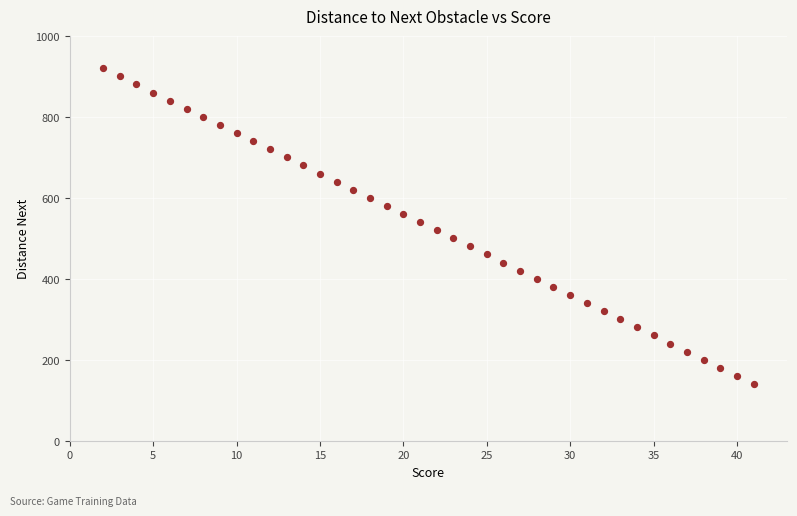

What is the range of Y values (max minus min)?

780